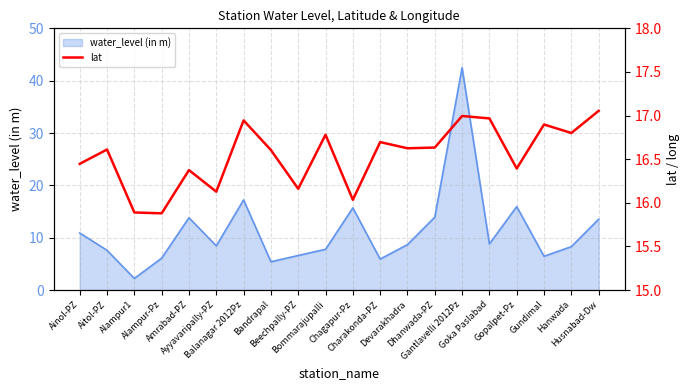

How many data points are above 16?

18